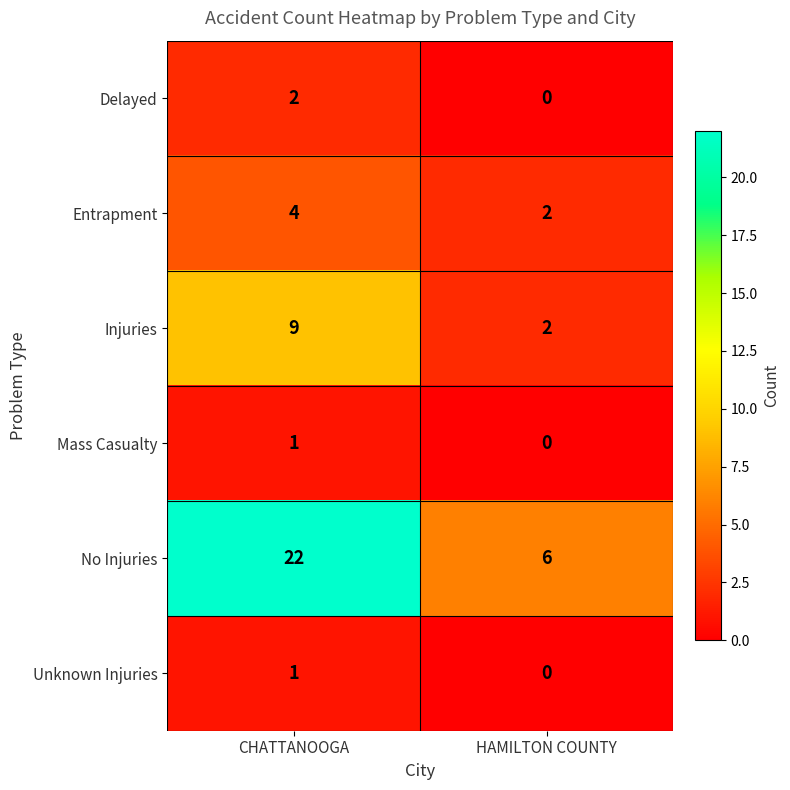

What is the total value across all series at CHATTANOOGA?

39